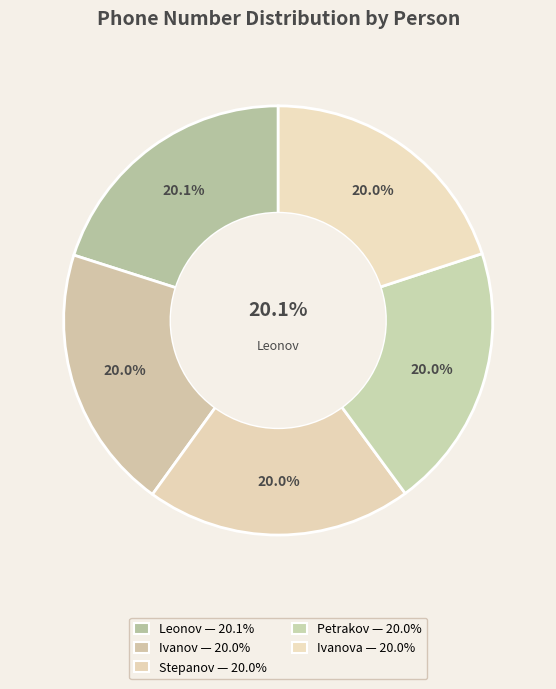

To the nearest percent, what percentage of the pie is Ivanov?

20%